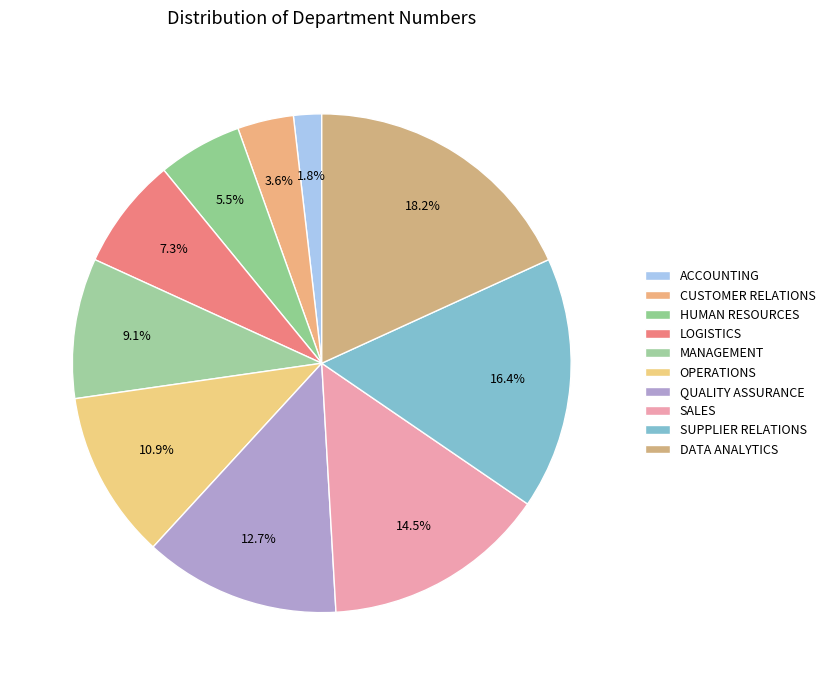

How many segments does this pie chart have?

10